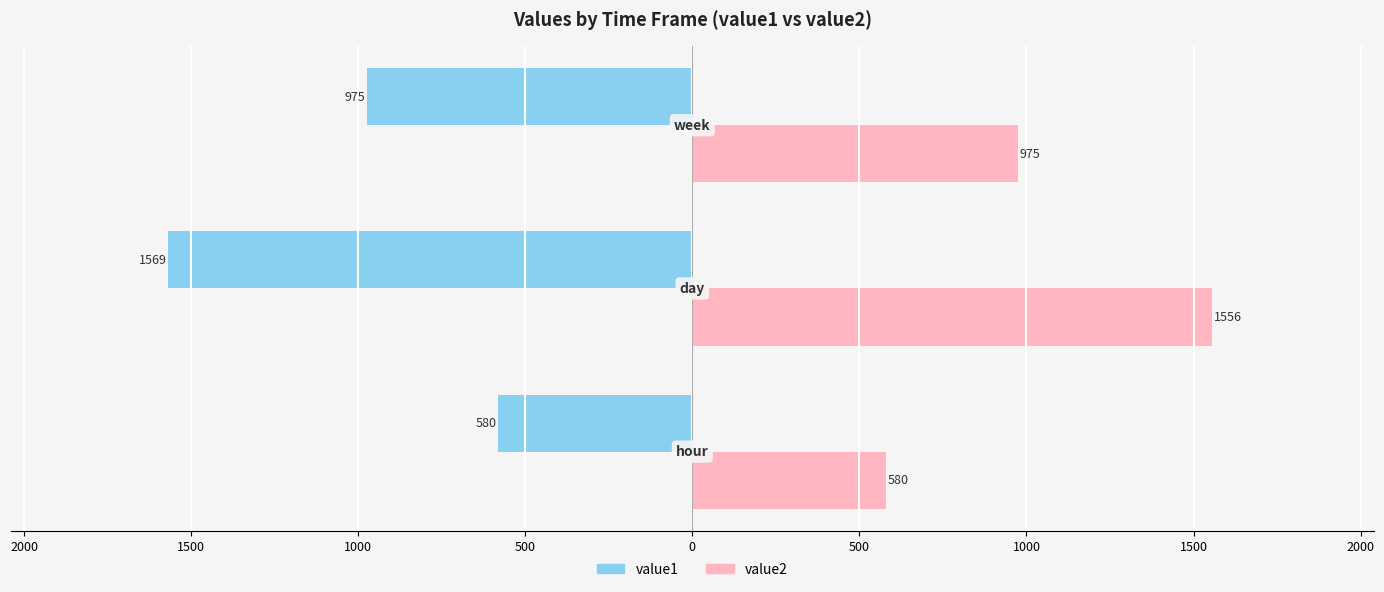

What are all the series names shown in the legend?

value1, value2